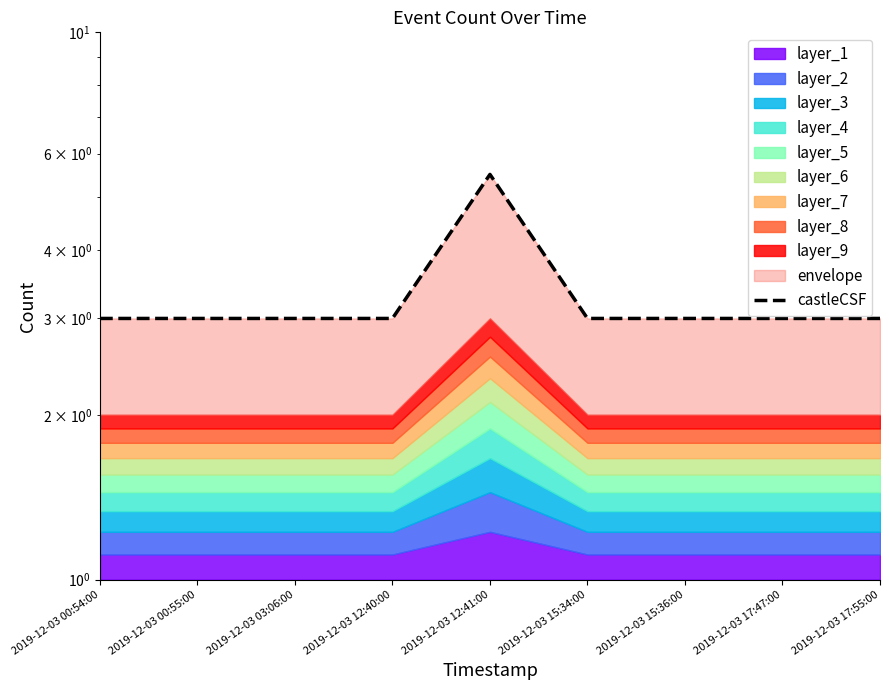

Read the value at 2019-12-03 03:06:00.

3.0